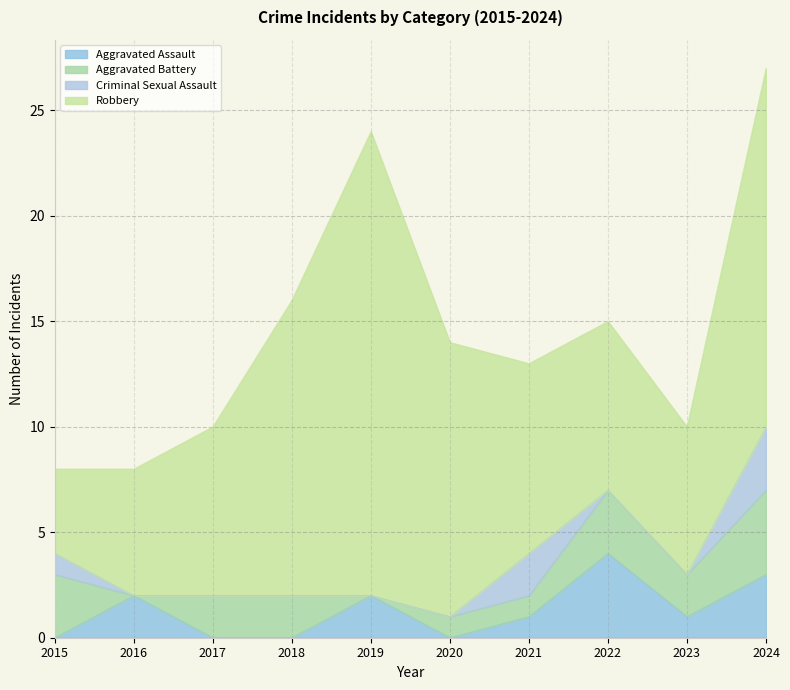

True or false: Criminal Sexual Assault has a value of -2 at 2018.

False